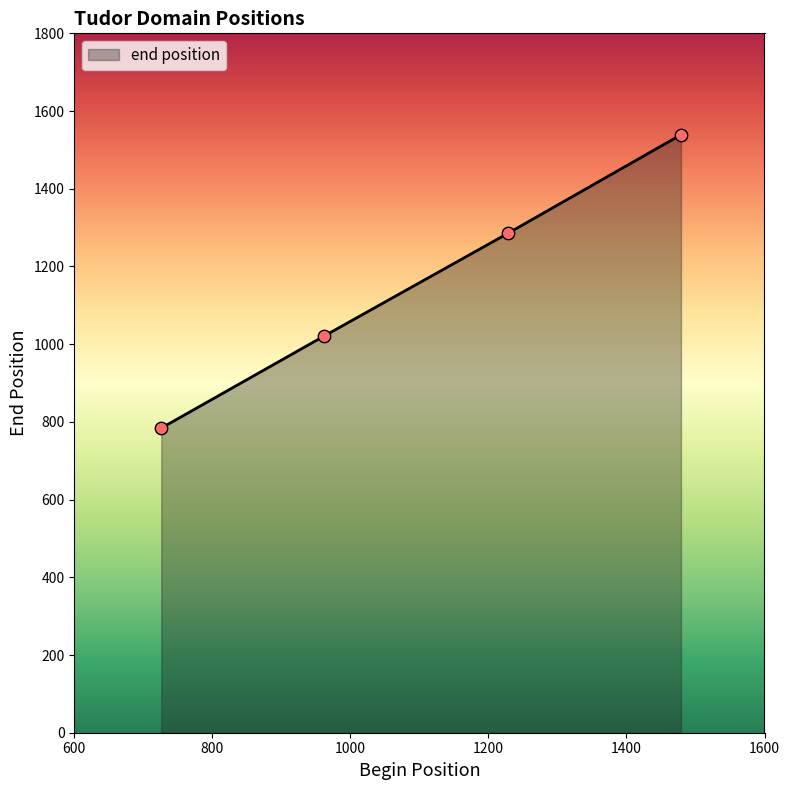

What is the sum of all values?

4629